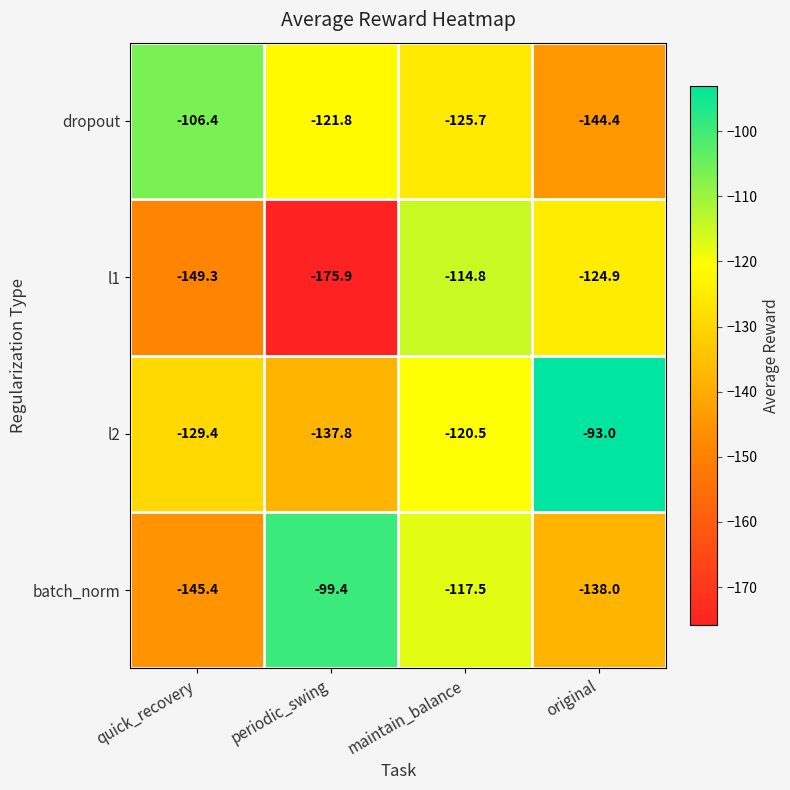

What is the average value of the l1 series?

-141.2